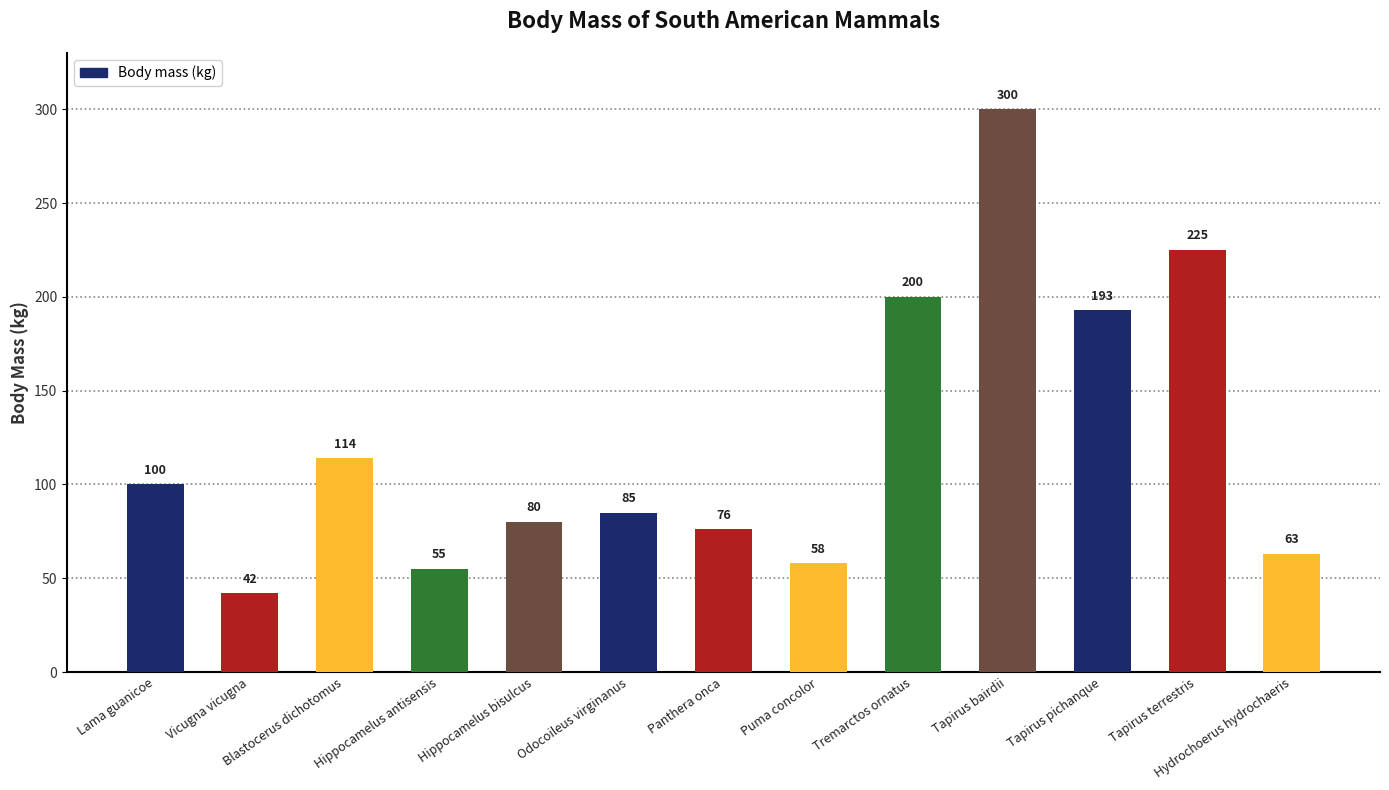

Which has a higher value, Tapirus bairdii or Lama guanicoe?

Tapirus bairdii